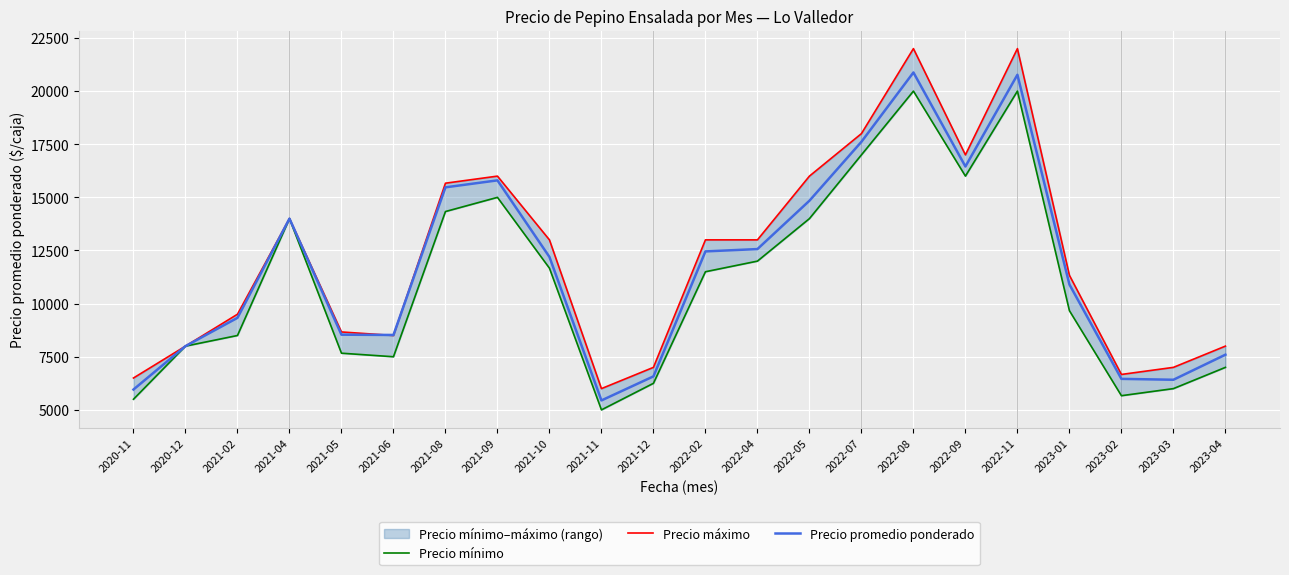

What is the label of the 19th point from the right?

2021-04